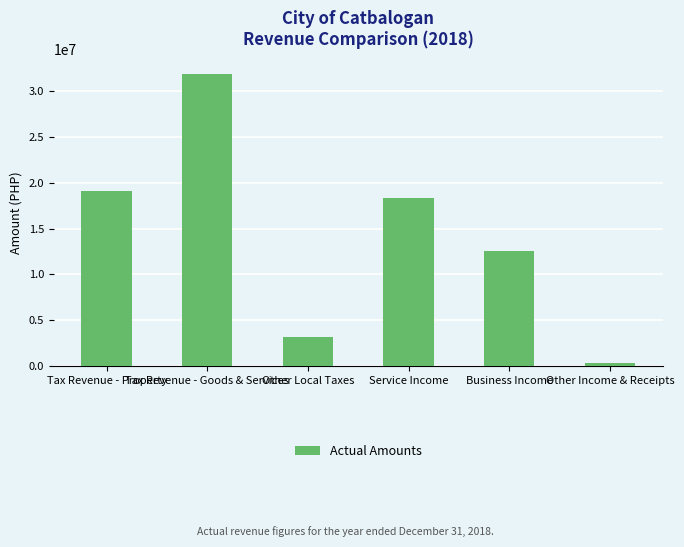

Are the bars horizontal?

No